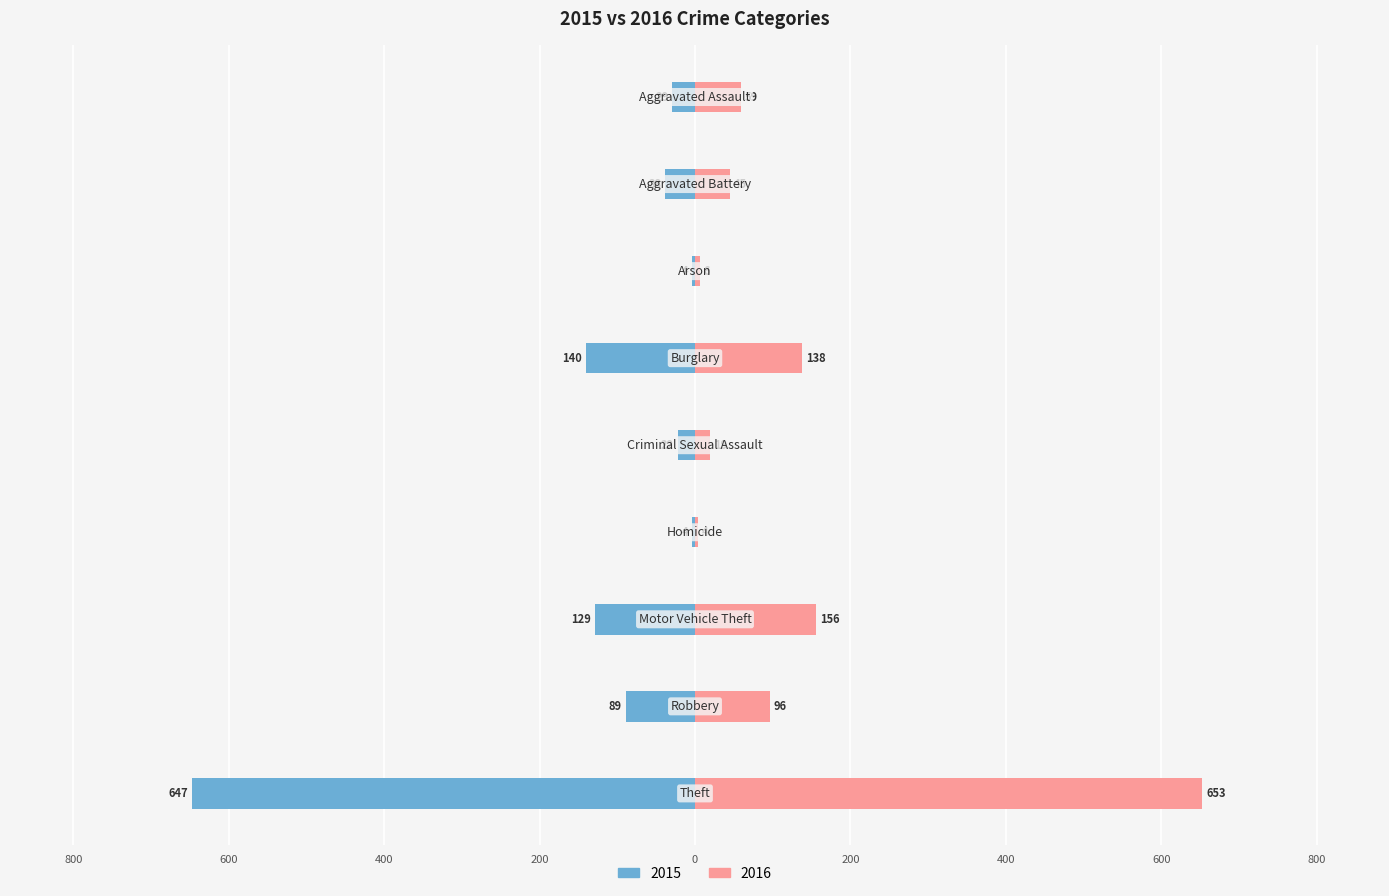

What is the value of the 2016 bar at the 6th from the left?

4